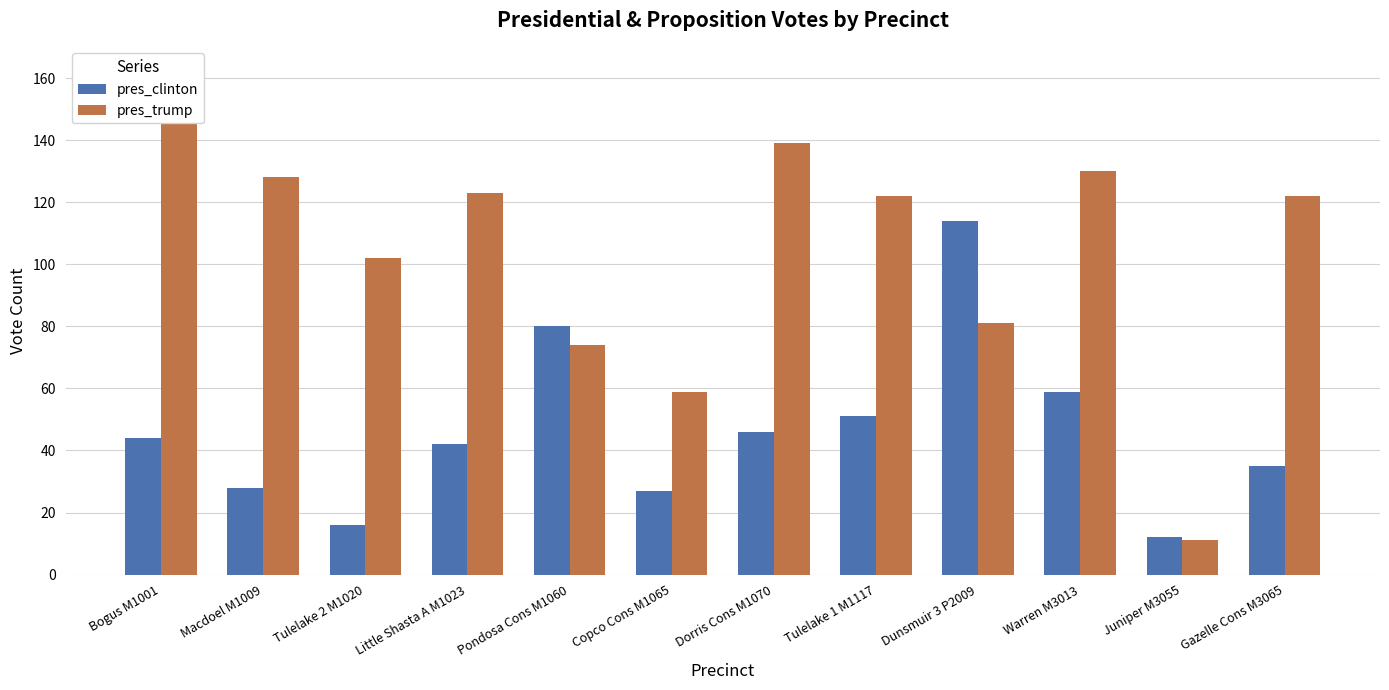

At how many categories does at least one series exceed 25?

11